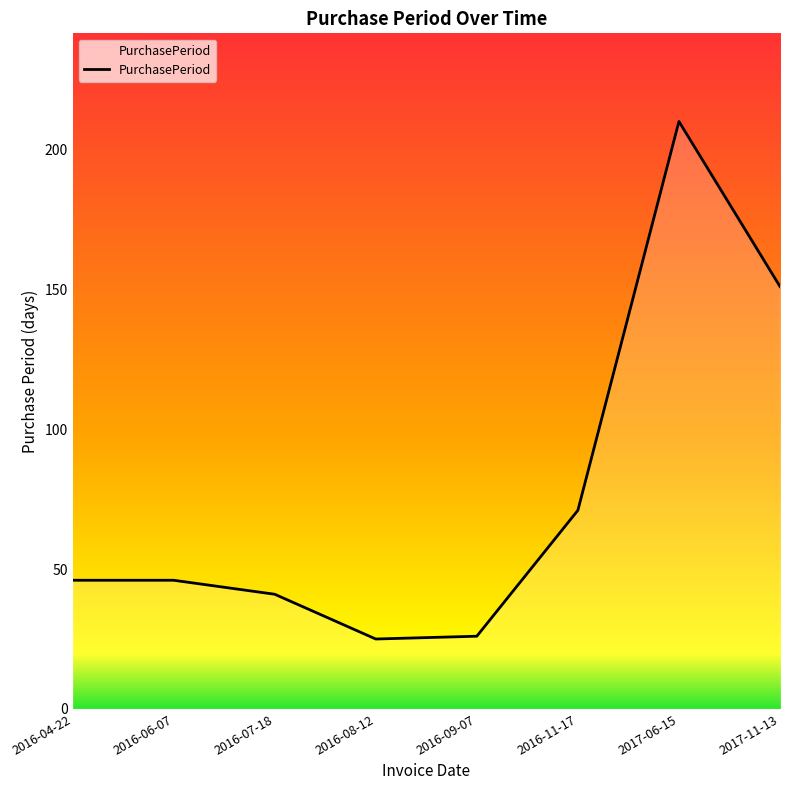

What position from the right is 2016-08-12?

5